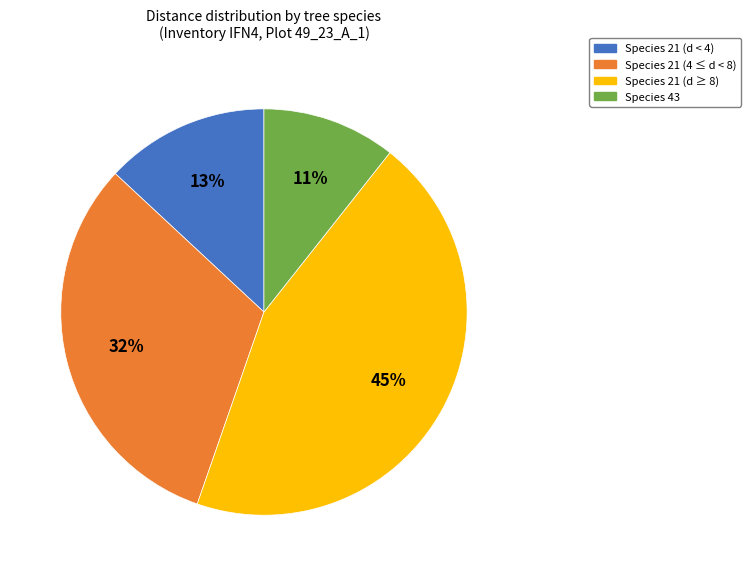

Is there a majority slice in this chart?

No